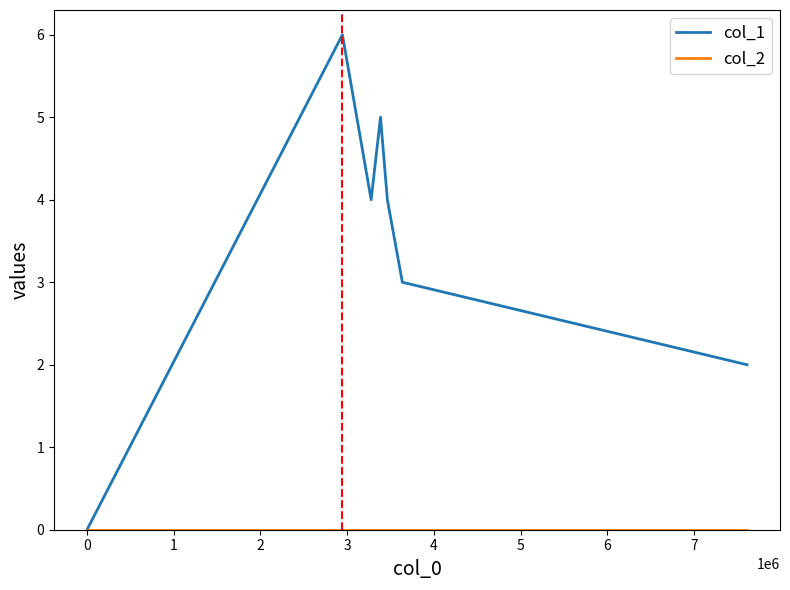

Which series has the largest total across all categories?

col_1